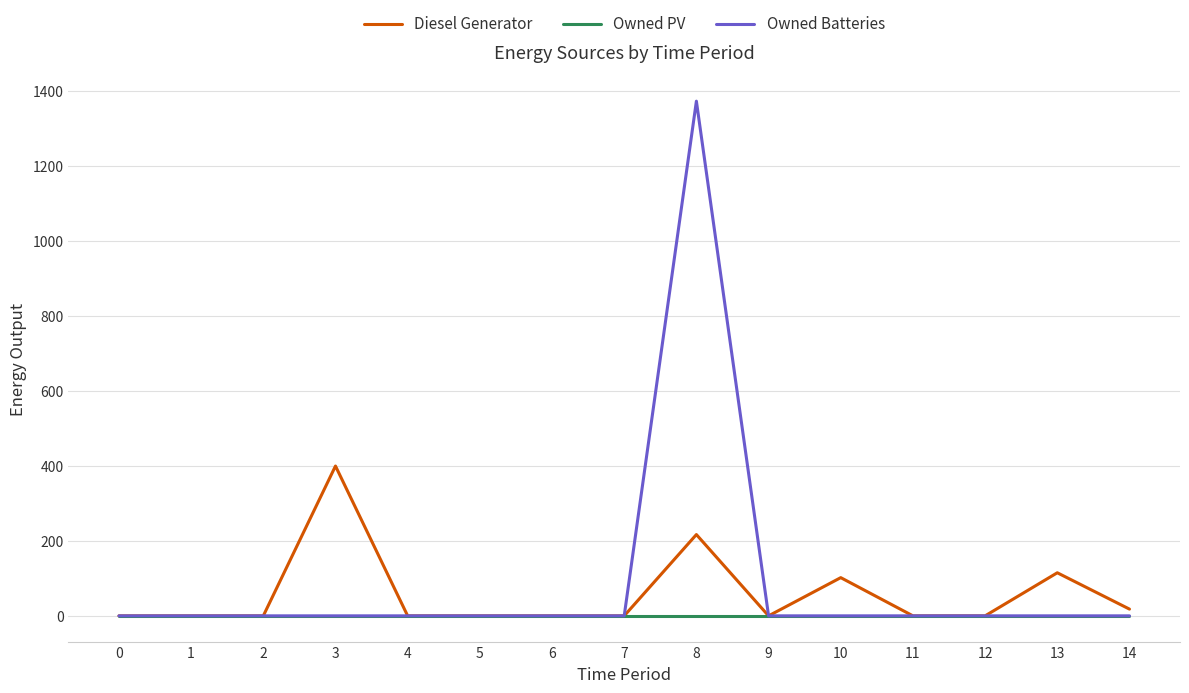

Rank the series by their maximum value, from highest to lowest.

Owned Batteries, Diesel Generator, Owned PV